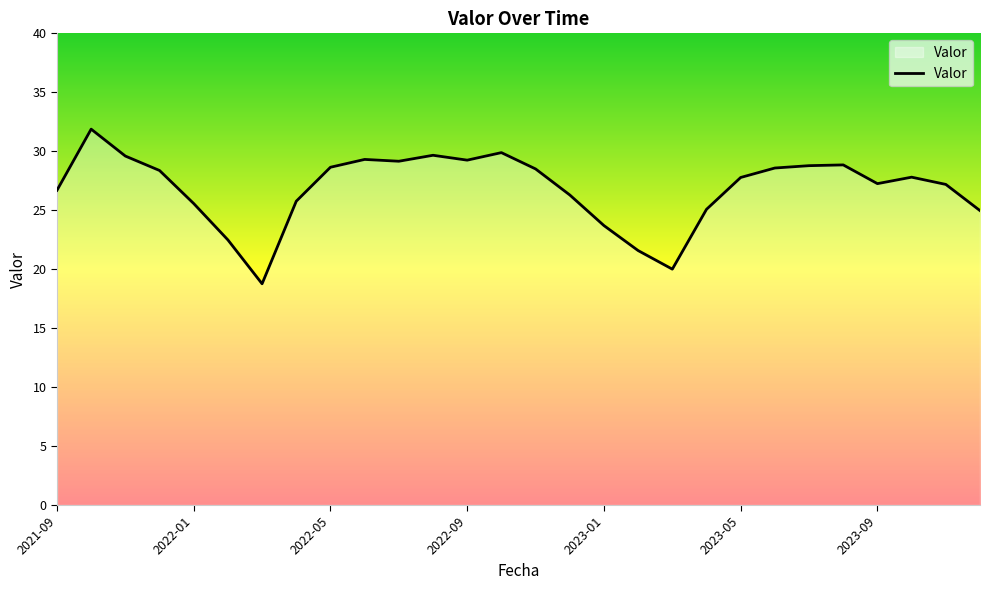

What is the minimum value shown in the chart?

18.8